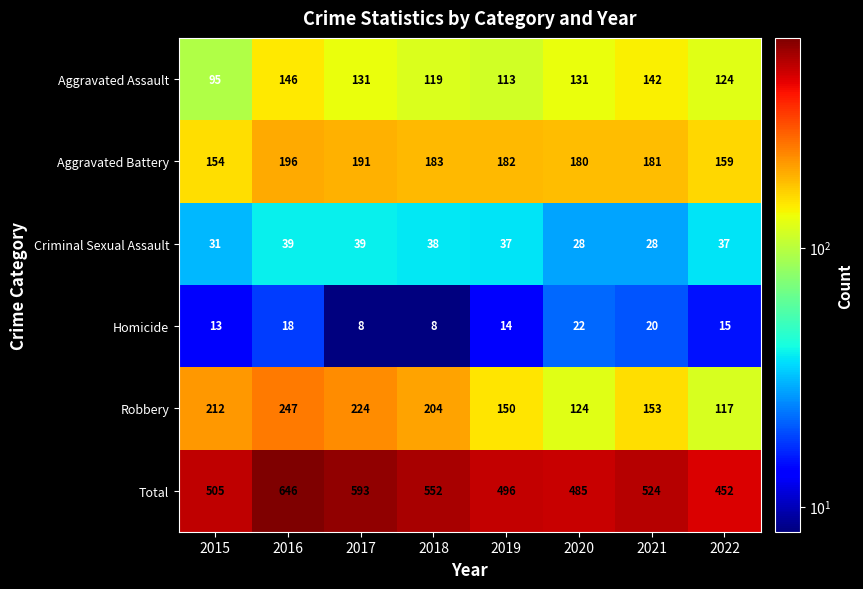

At which category does the chart reach its peak across all series?

2016